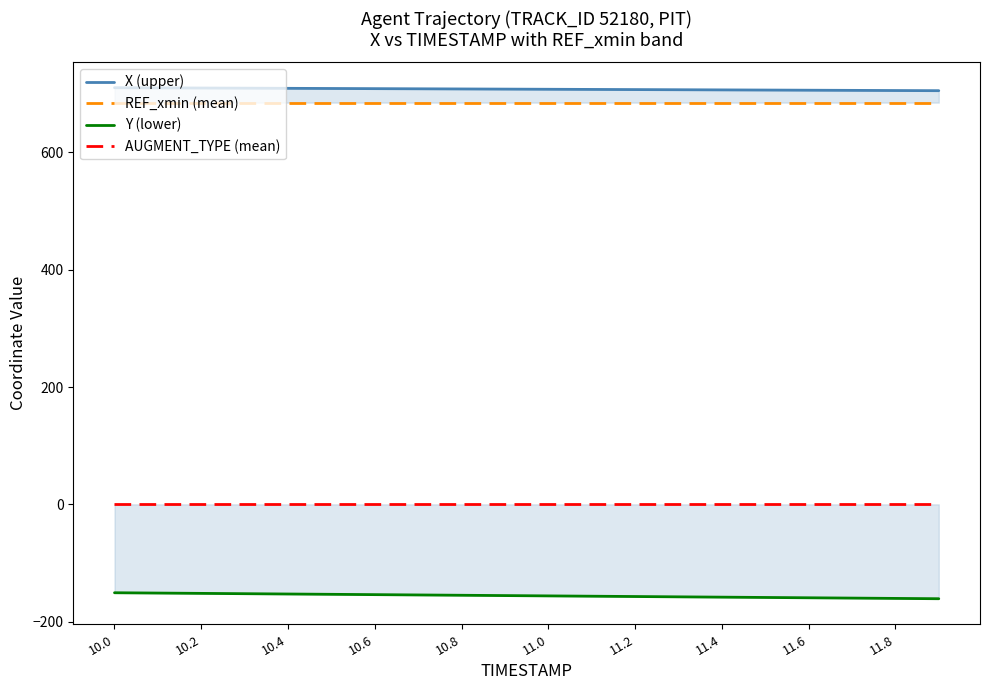

What is the spread (max minus min) of values at 11.0?

862.3